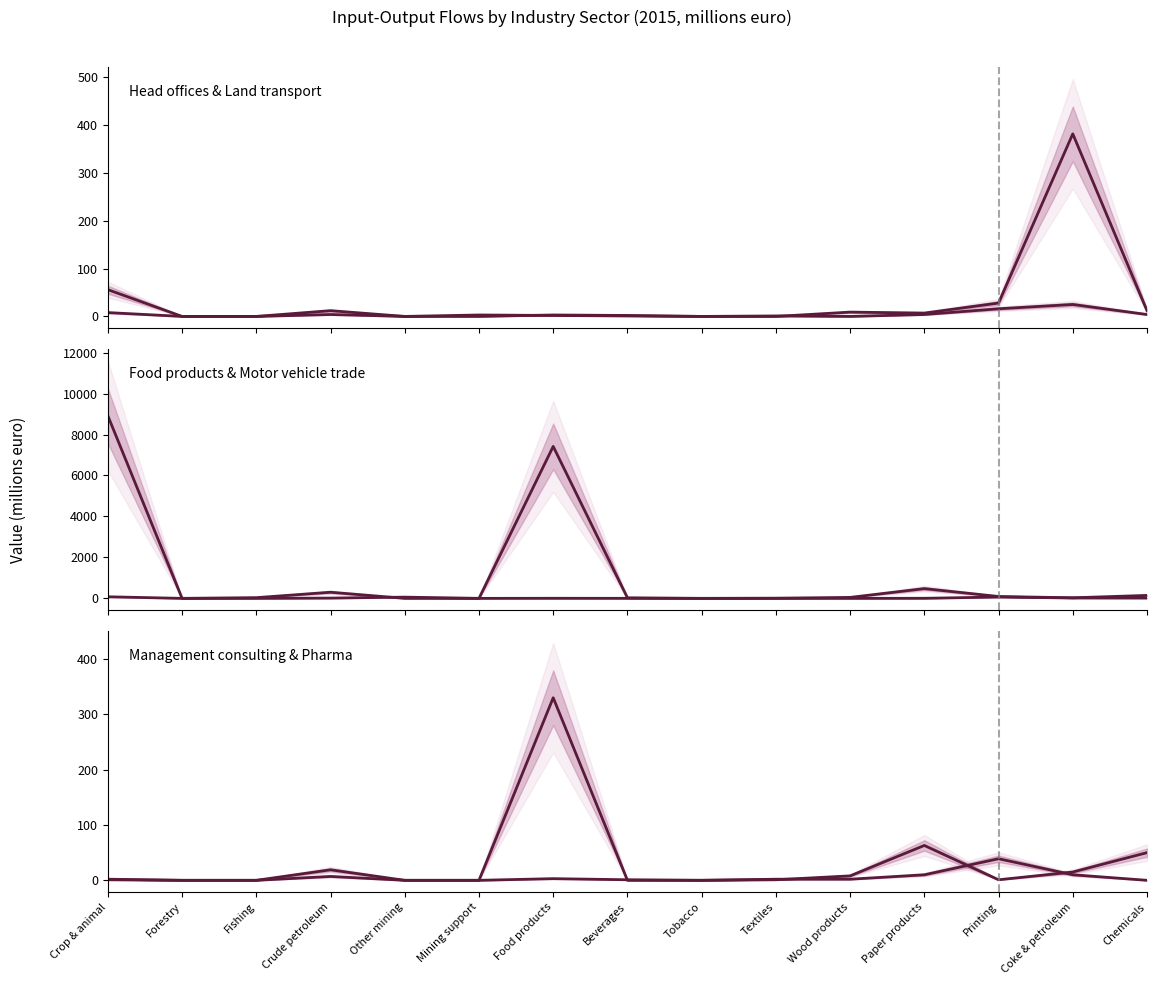

The value of Trade & repair motor vehicles (col_35) at Crude petroleum is 3. True or false?

False